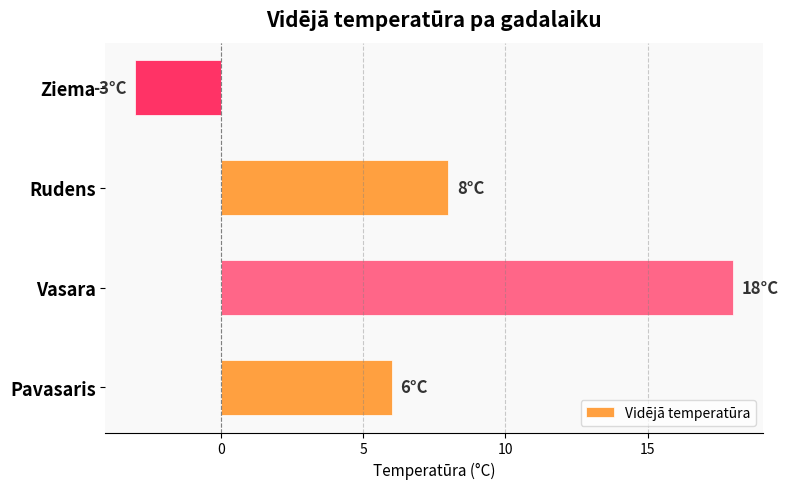

What is the difference between the second highest and minimum values?

11